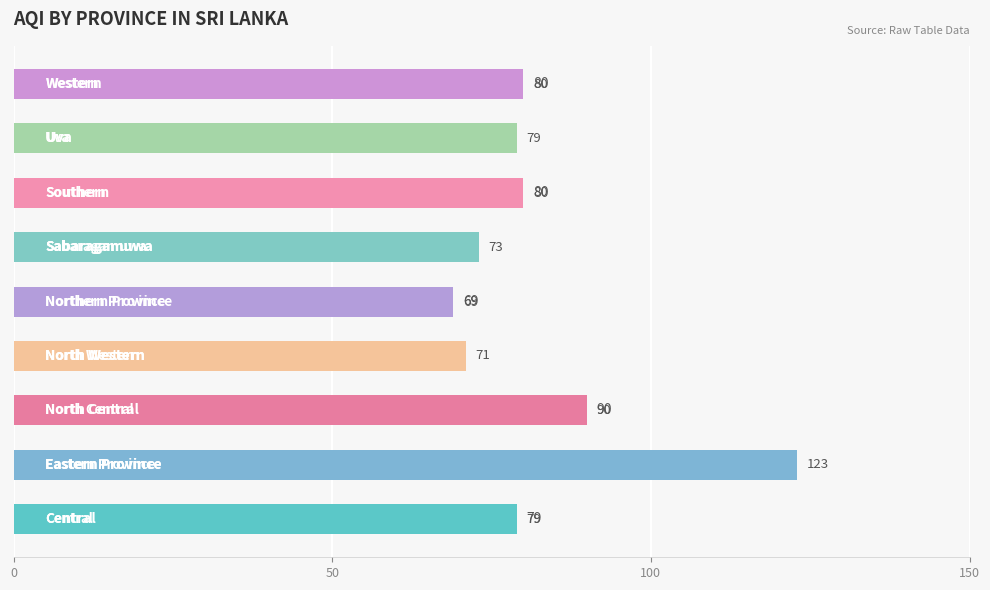

What is the sum of all values?

744